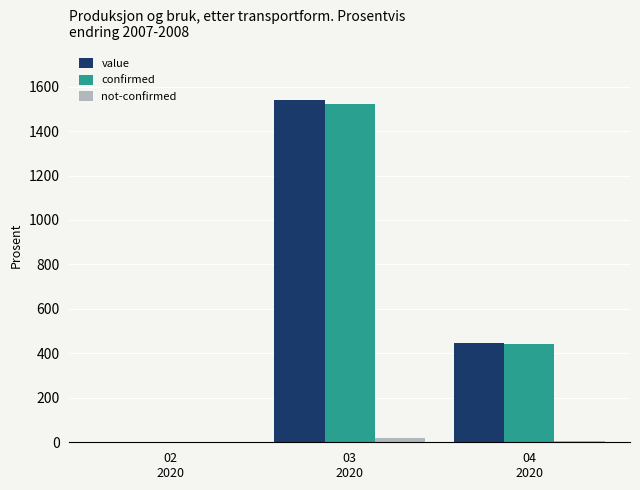

How many distinct data groups are displayed?

3